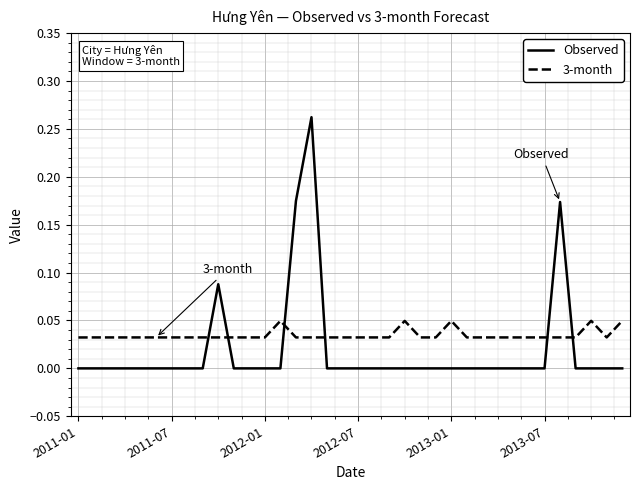

At how many categories does at least one series exceed 0?

36